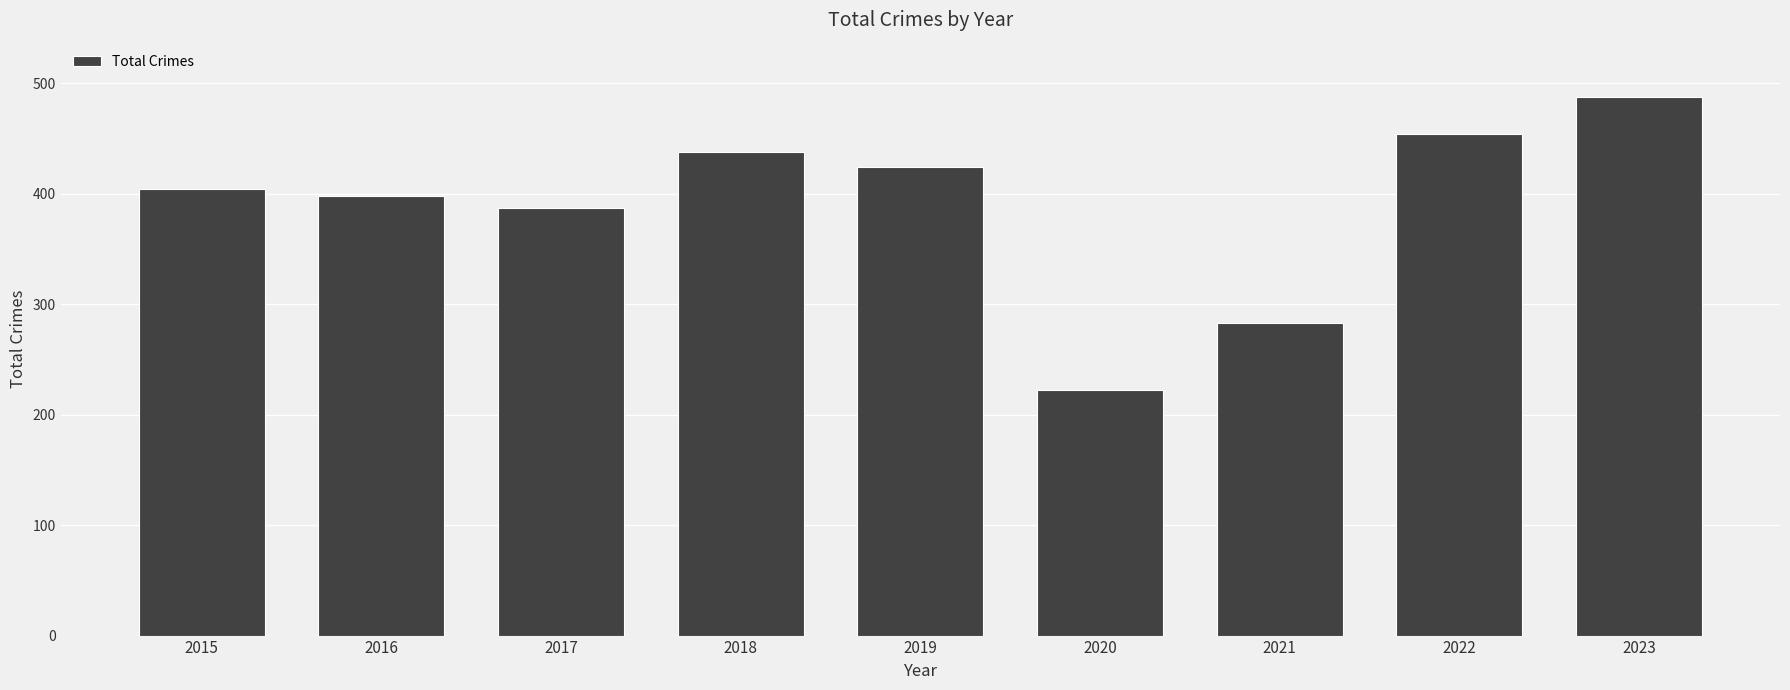

What value does the data have at 2020?

222